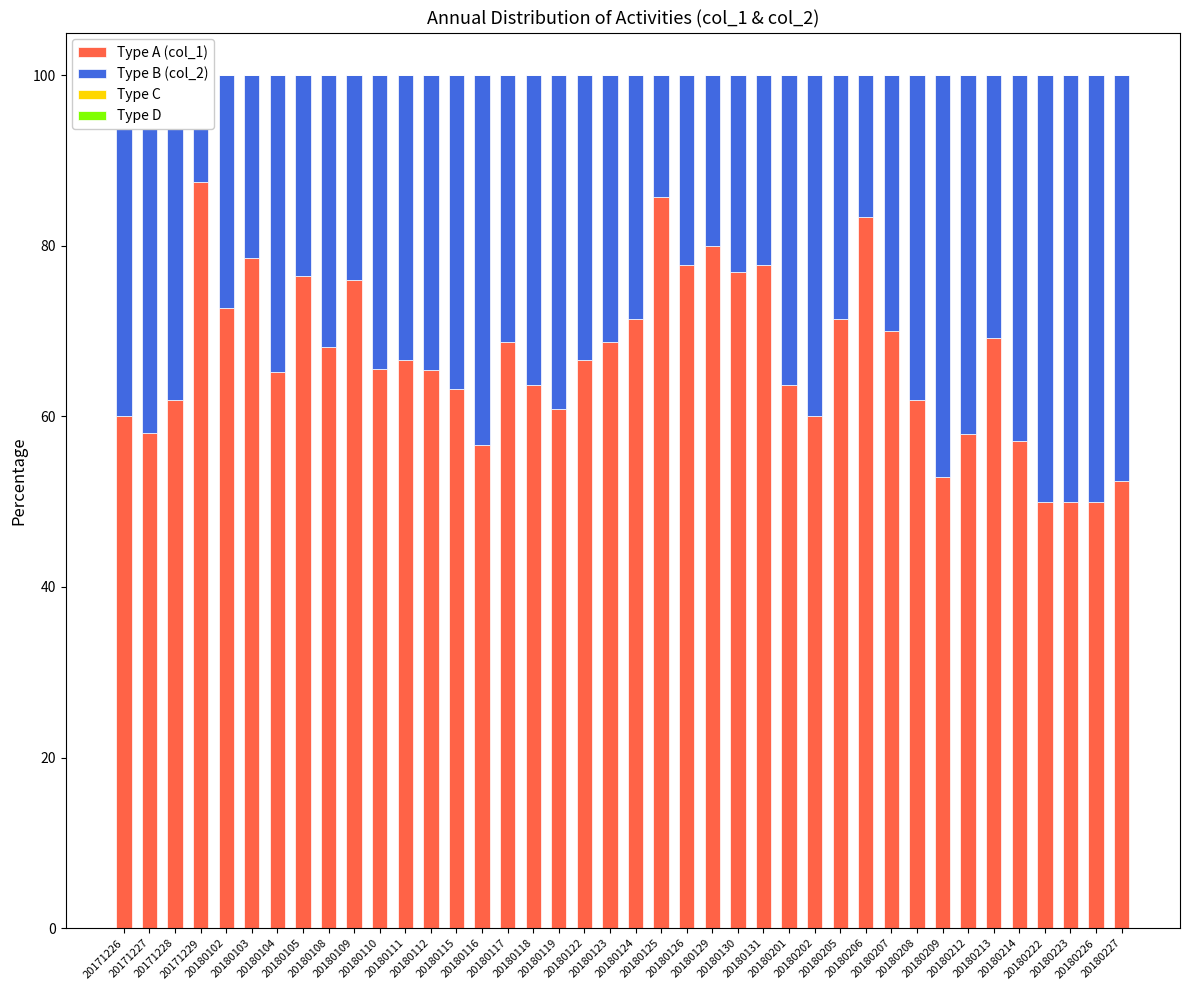

What is the average value of the col_2 (Type B) series?

33.2